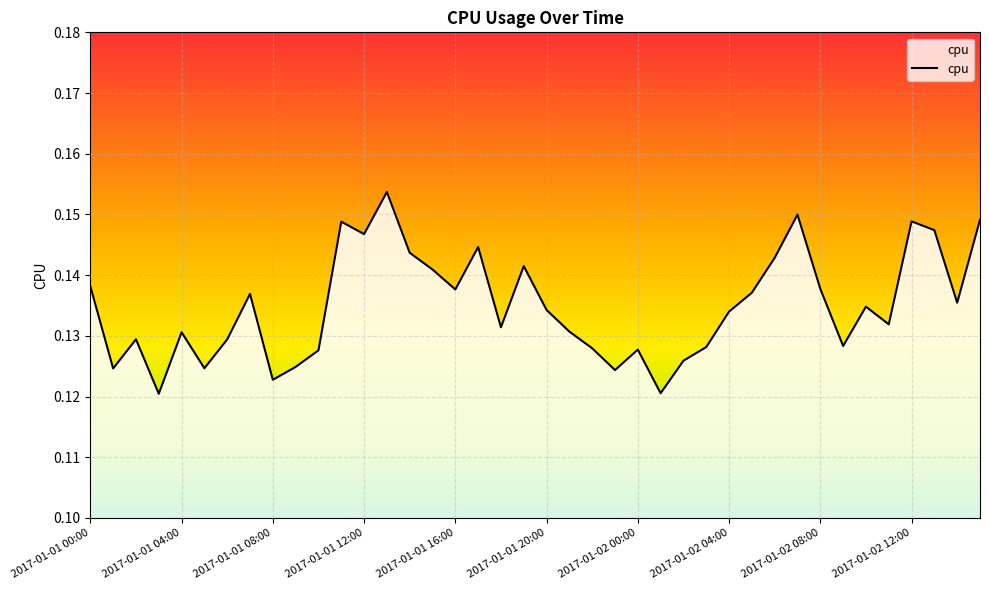

How many lines are shown in the chart?

1